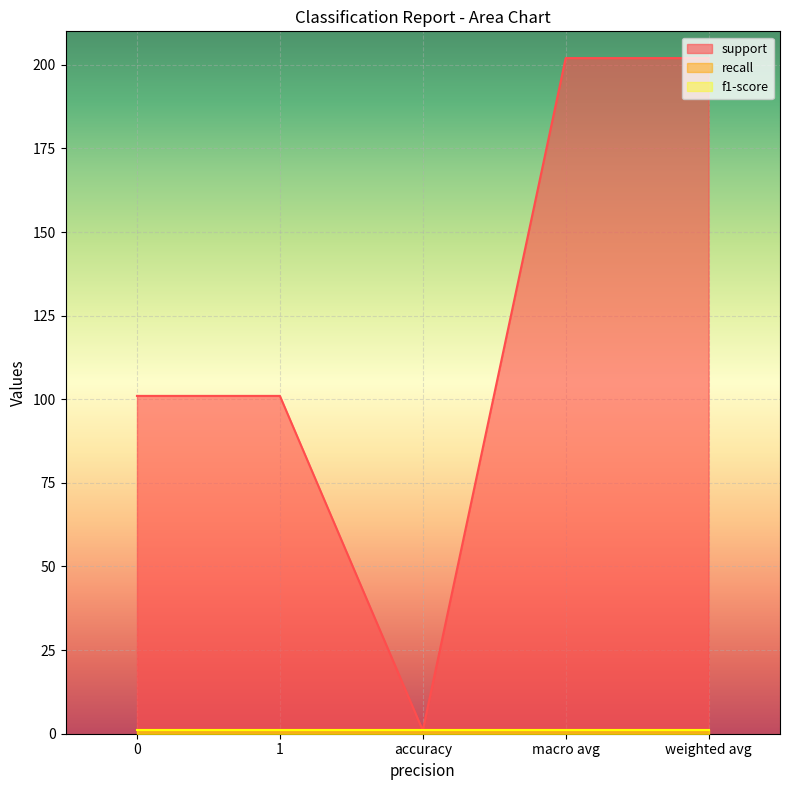

Is the value of recall at 1 greater than the value of support at weighted avg?

No